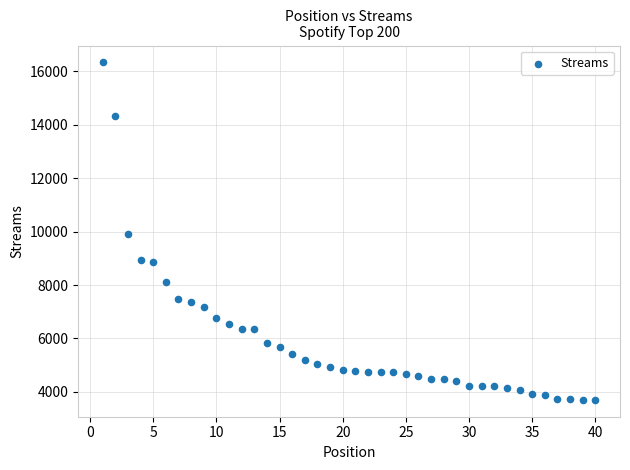

What is the range of Y values (max minus min)?

12636